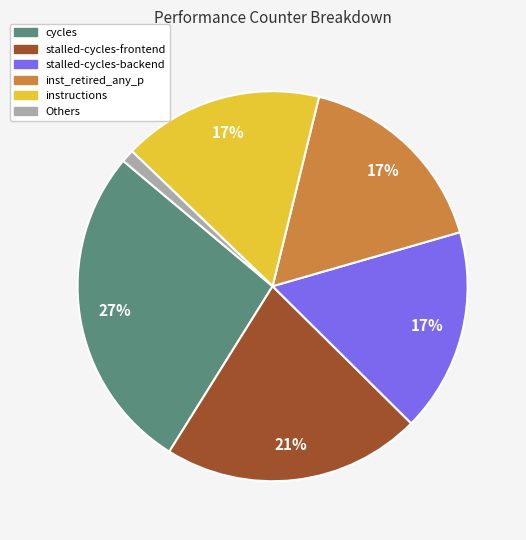

To the nearest percent, what is the average slice percentage?

17%